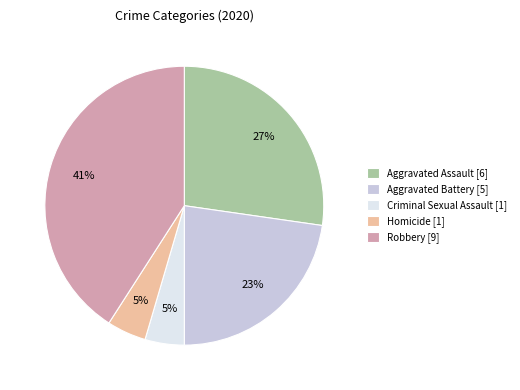

Is it true that Aggravated Assault is 27% of the pie?

True